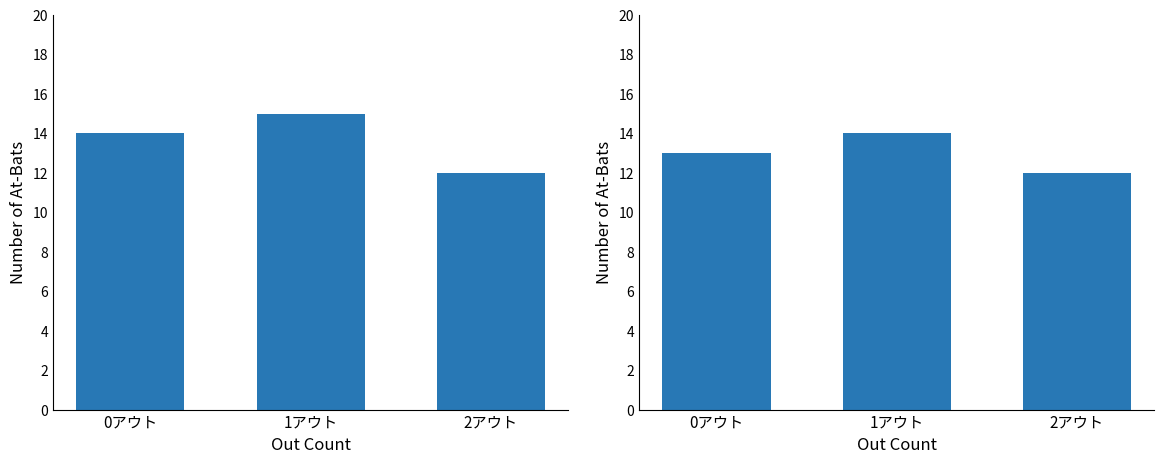

Between 1アウト and 0アウト, which is larger?

1アウト